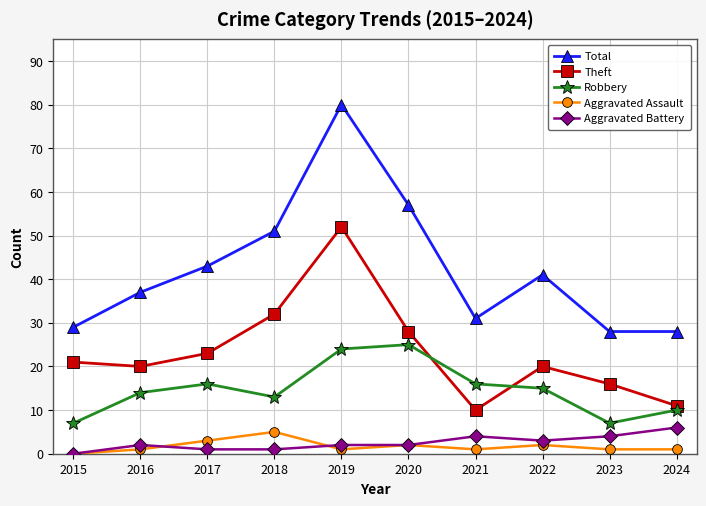

True or false: Aggravated Assault and Theft cross at least once.

False